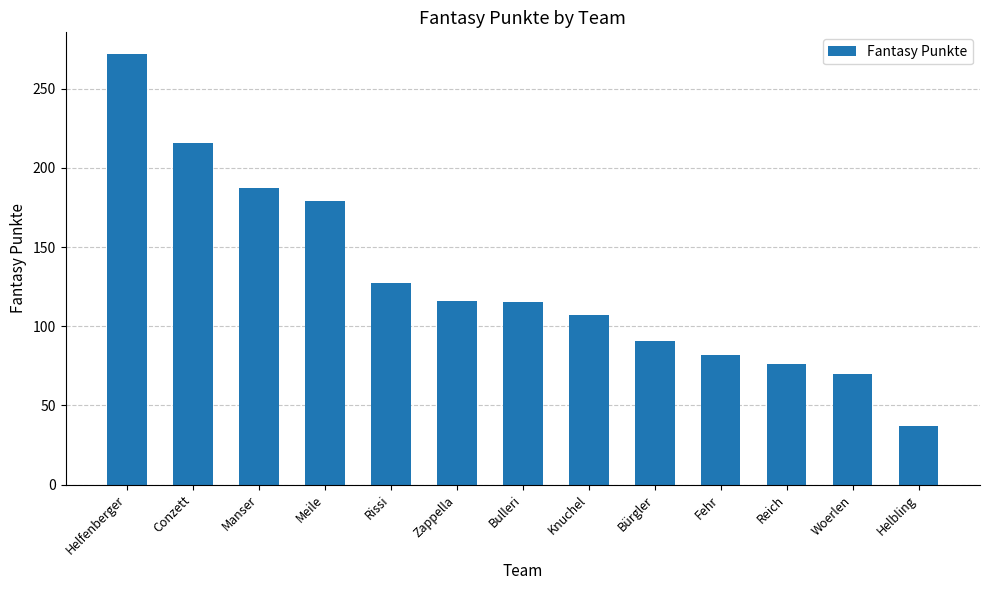

What is the maximum value shown in the chart?

272